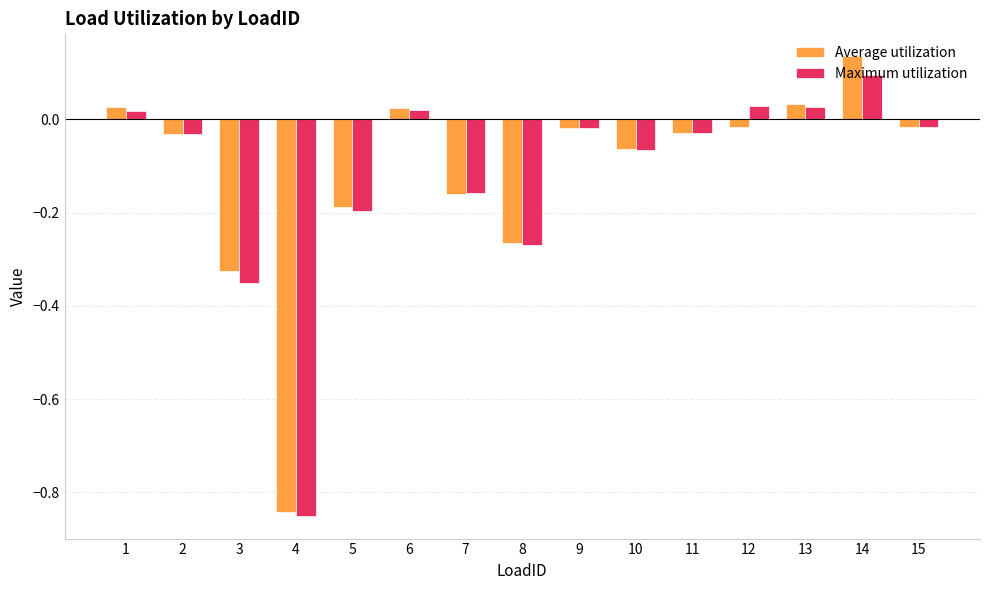

Which category has the lowest value in the Maximum utilization series?

4